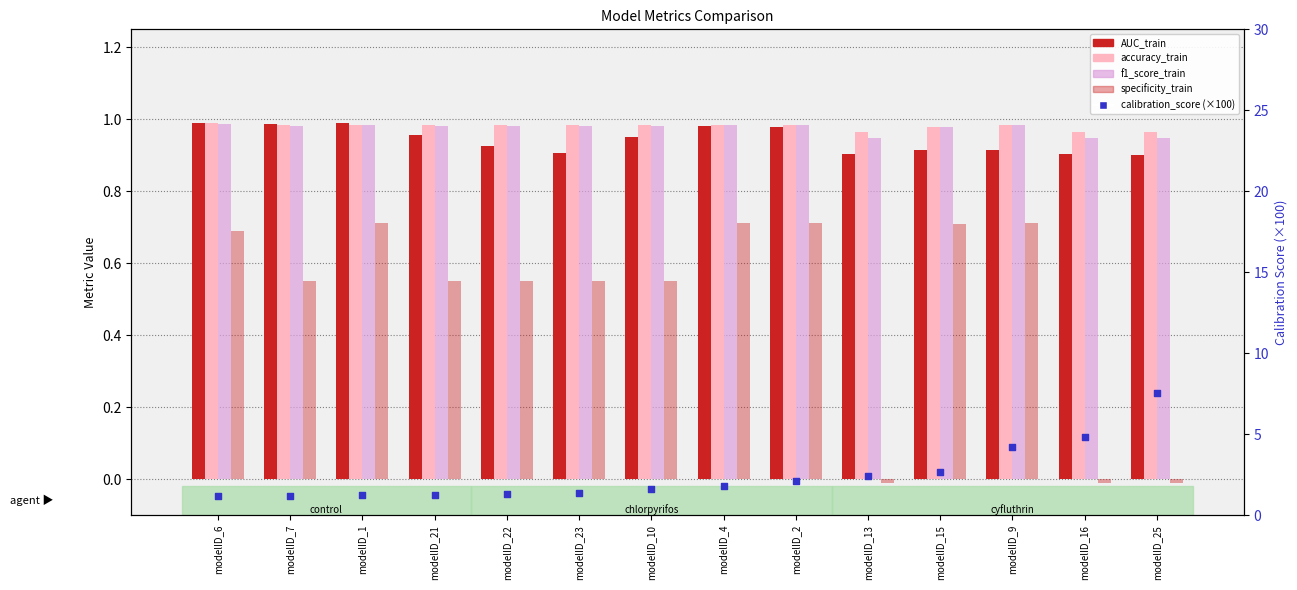

What are all the series names shown in the legend?

AUC_train, accuracy_train, f1_score_train, specificity_train, calibration_score (×100)